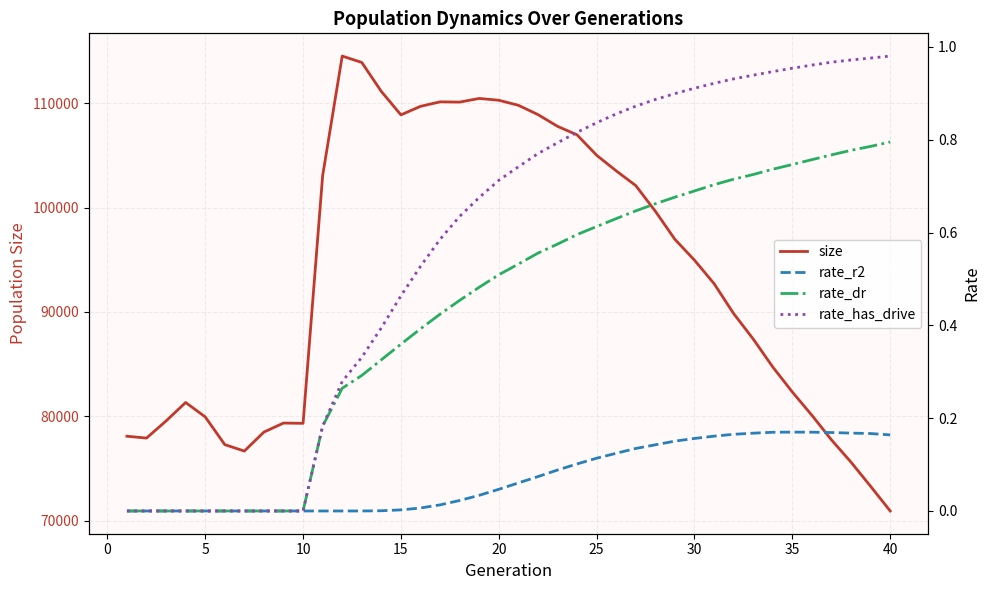

How many categories are shown in the chart?

40